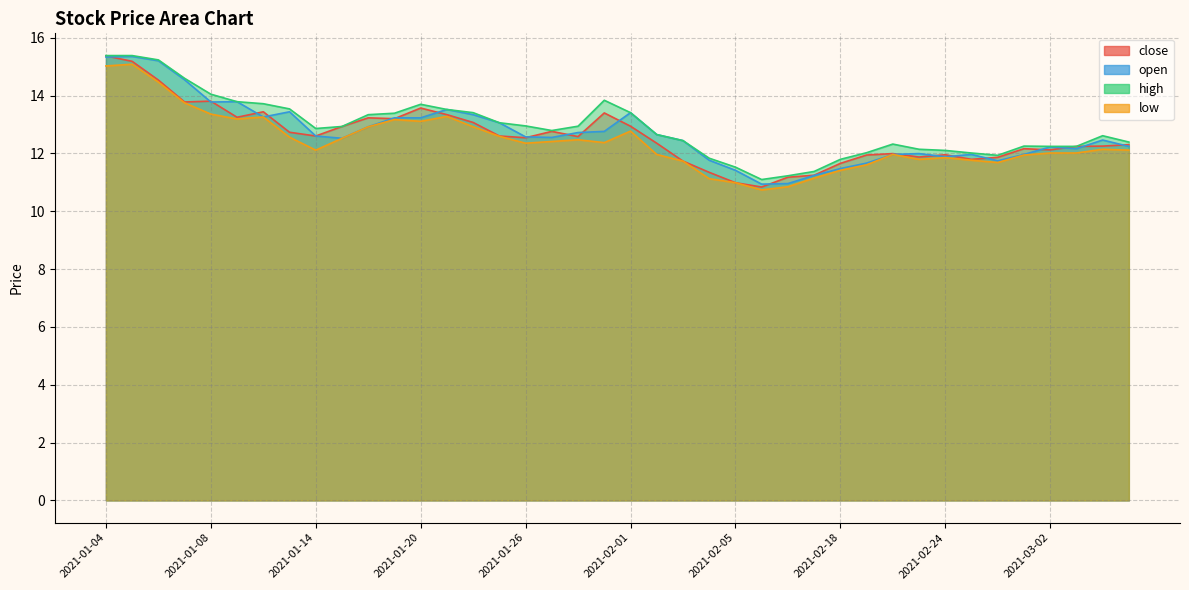

What are all the series names shown in the legend?

close, open, high, low